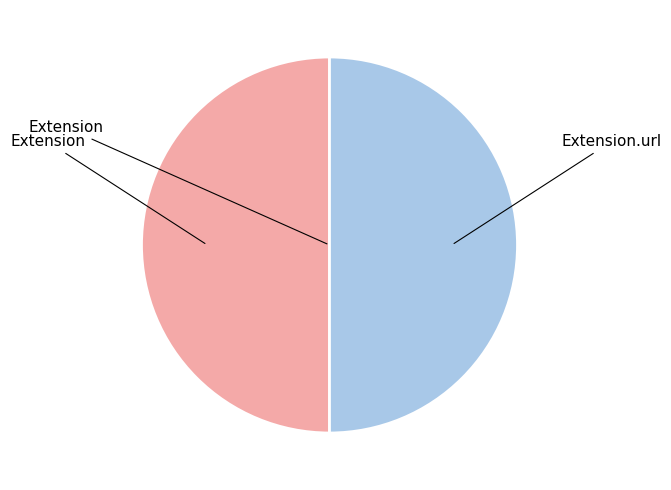

Count the number of slices in the pie.

2